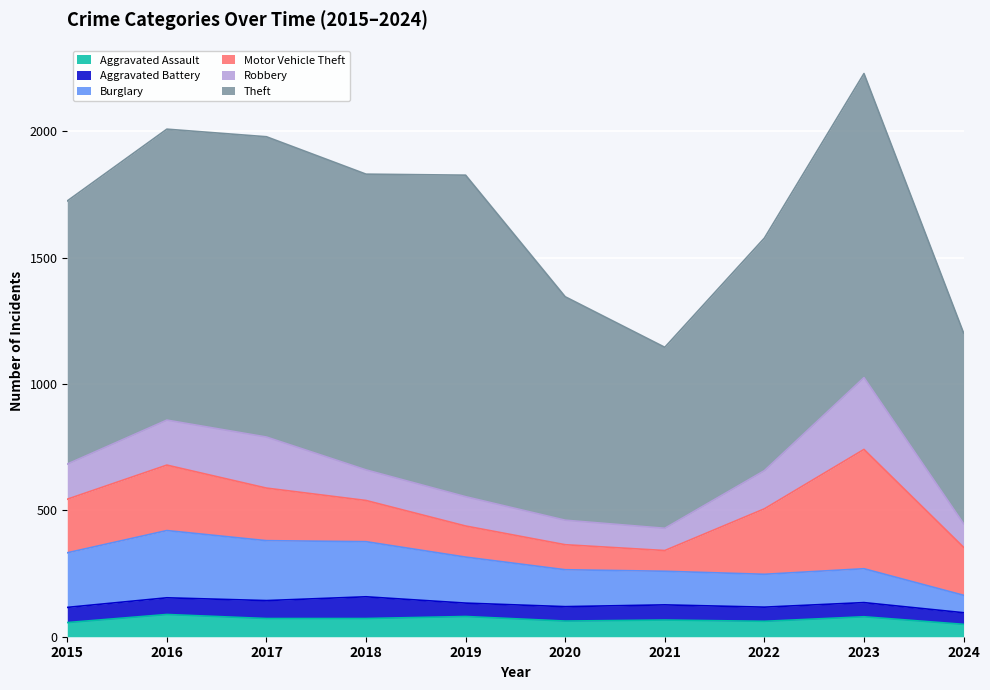

Is it true that Burglary equals 130 at 2022?

True